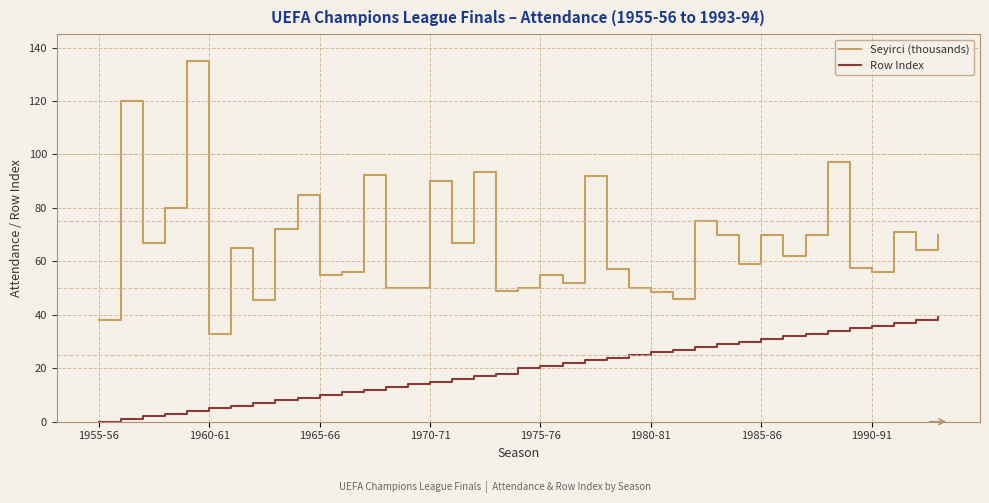

What is the difference between the maximum and minimum values in the Seyirci (thousands) series?

102.0